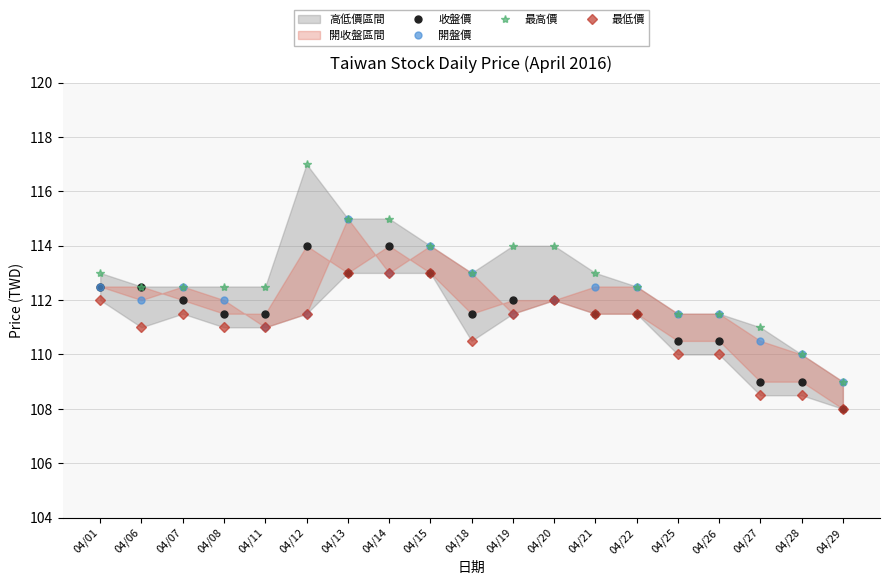

True or false: 最低價 has a value of 159.5 at 04/29.

False